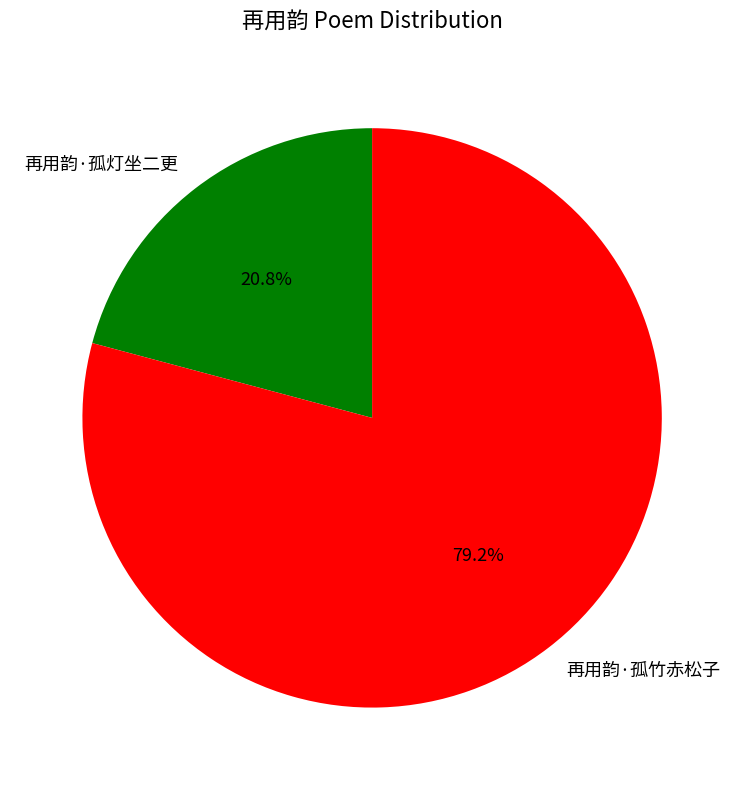

Count the number of slices in the pie.

2